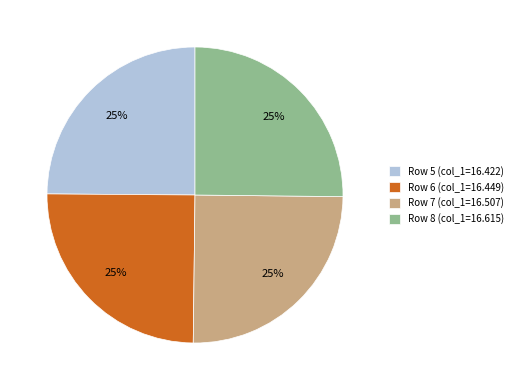

Approximately how many times larger is the value at Row 5 (col_1=16.422) compared to Row 7 (col_1=16.507)?

1.0